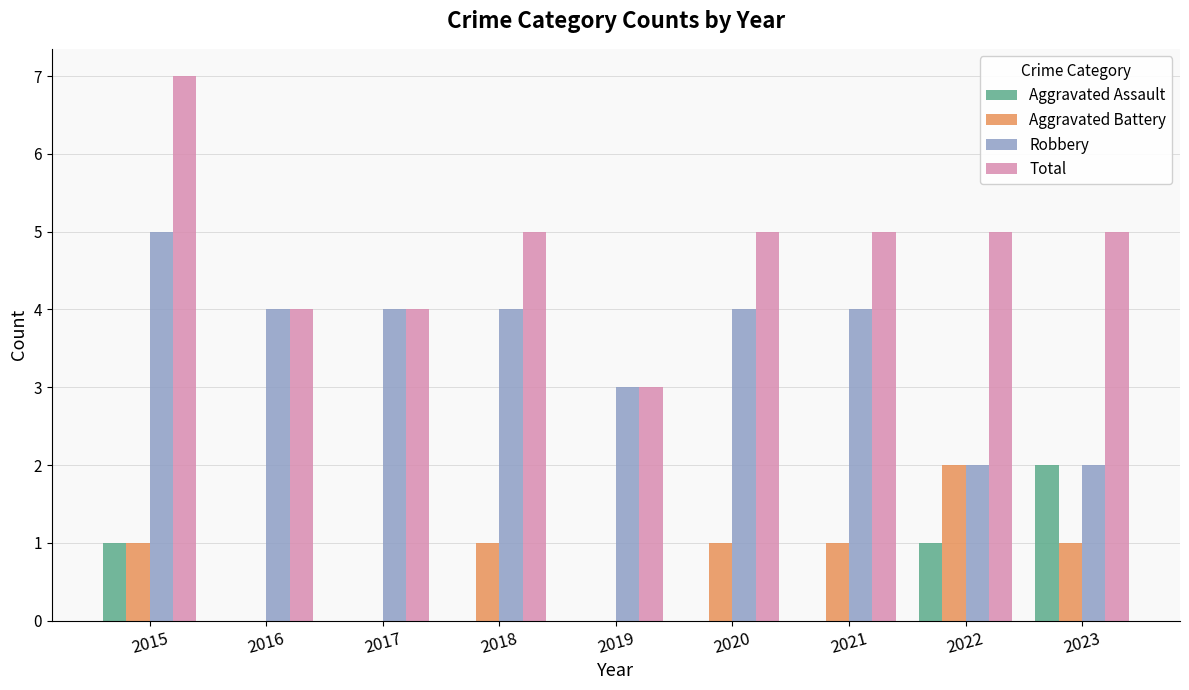

Count the number of data series in this chart.

4